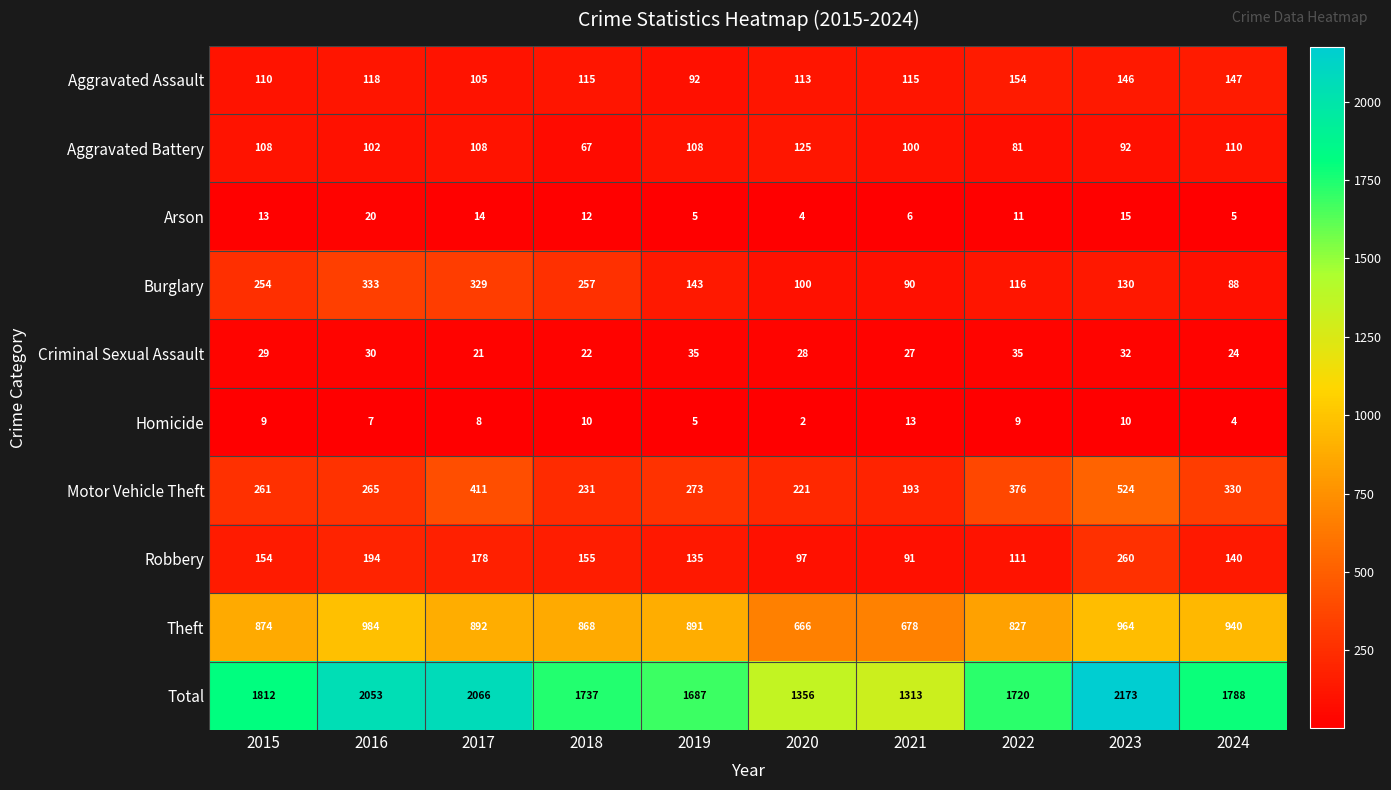

At how many categories does at least one series exceed 1189?

10